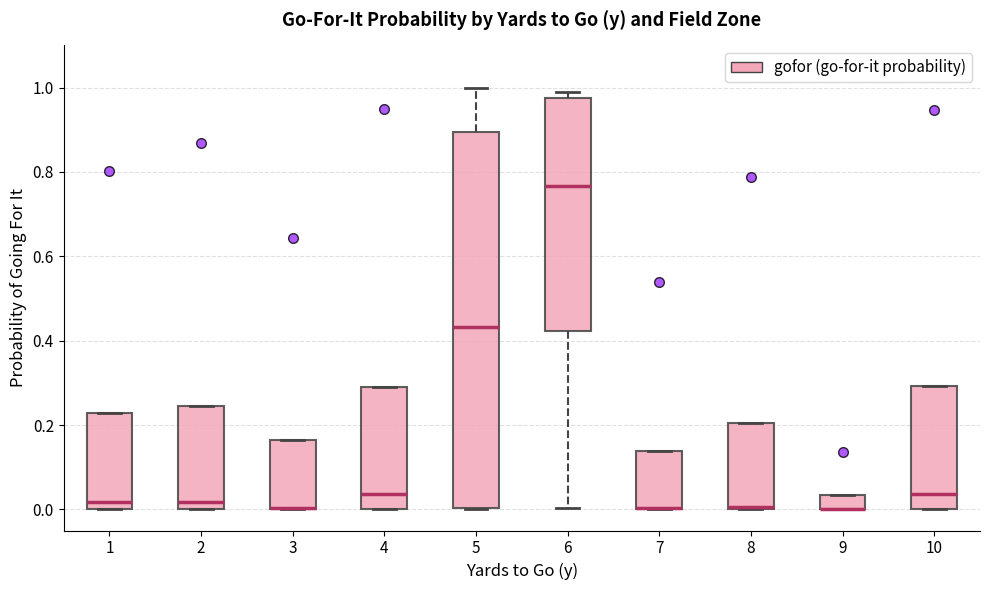

Reading left to right, transcribe this box plot: for each box, give where its median line is, the range the box spans, and where its two whiskers end, as read against the y-axis. The values are not printed on the chart, so give them approximately, as read against the axis.

1: median 0.02, box 0.00 to 0.22, whiskers 0.00 to 0.22
2: median 0.02, box 0.00 to 0.24, whiskers 0.00 to 0.24
3: median 0.00 (drawn on the box's lower edge), box 0.00 to 0.16, whiskers 0.00 to 0.16
4: median 0.04, box 0.00 to 0.30, whiskers 0.00 to 0.30
5: median 0.44, box 0.00 to 0.90, whiskers 0.00 to 1.00
6: median 0.76, box 0.42 to 0.98, whiskers 0.00 to 1.00
7: median 0.00 (drawn on the box's lower edge), box 0.00 to 0.14, whiskers 0.00 to 0.14
8: median 0.00, box 0.00 to 0.20, whiskers 0.00 to 0.20
9: median 0.00 (drawn on the box's lower edge), box 0.00 to 0.04, whiskers 0.00 to 0.04
10: median 0.04, box 0.00 to 0.30, whiskers 0.00 to 0.30